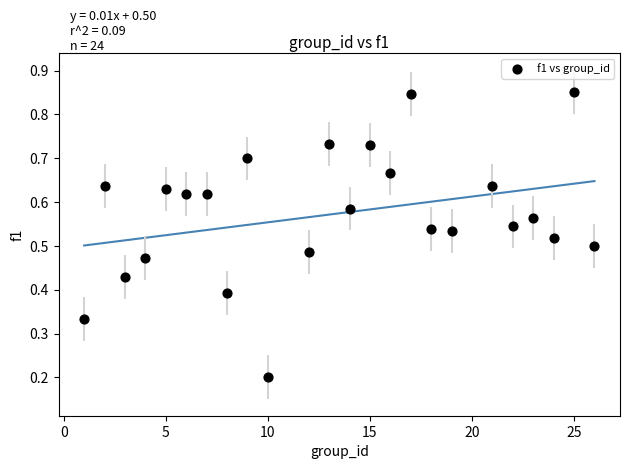

What is the range of X values (max minus min)?

25.0